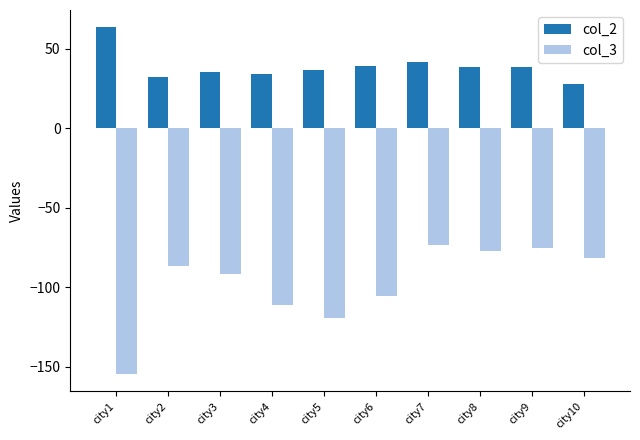

What is the approximate value of col_2 at city10?

27.7